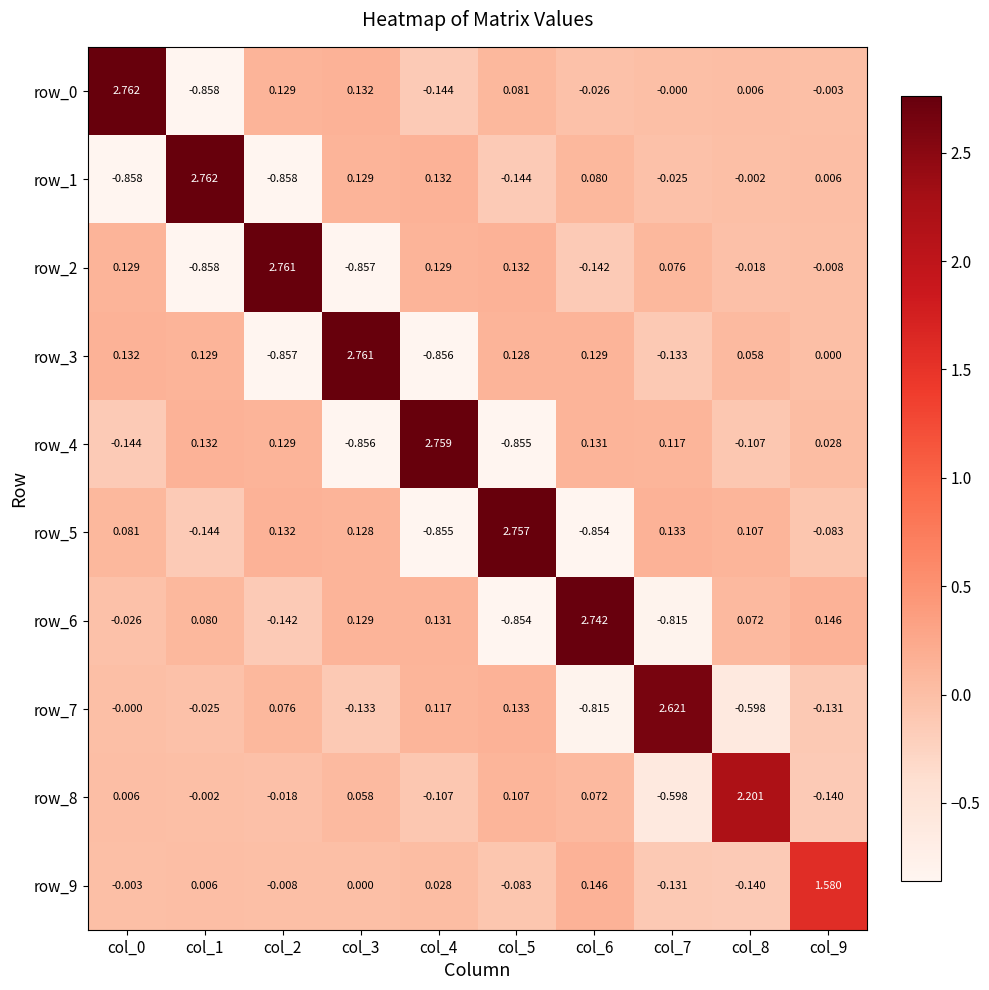

What is the total value across all series at col_4?

1.3